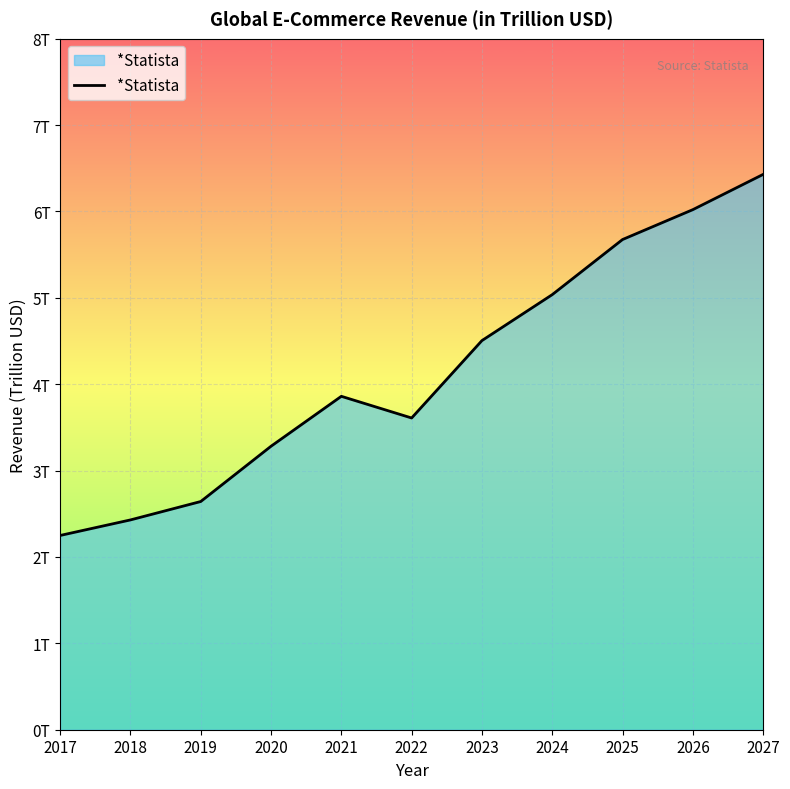

Does the chart have visible grid lines?

Yes